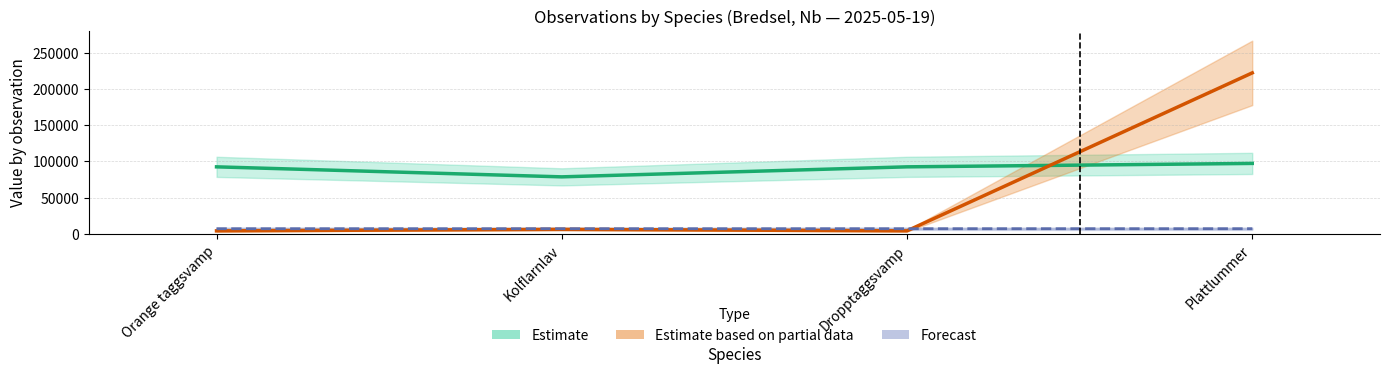

What is the label of the 2nd bar from the left?

Kolflarnlav